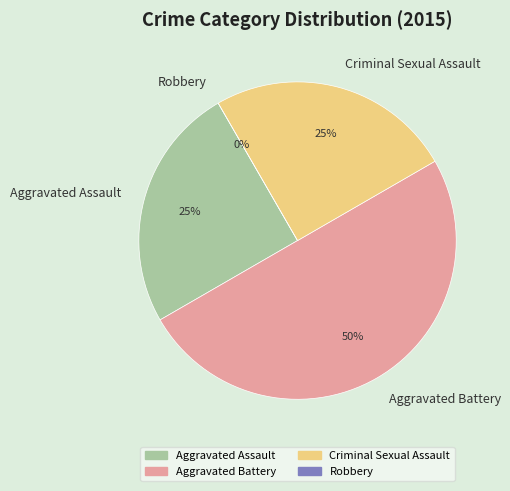

To the nearest percent, what portion does Aggravated Battery represent?

50%